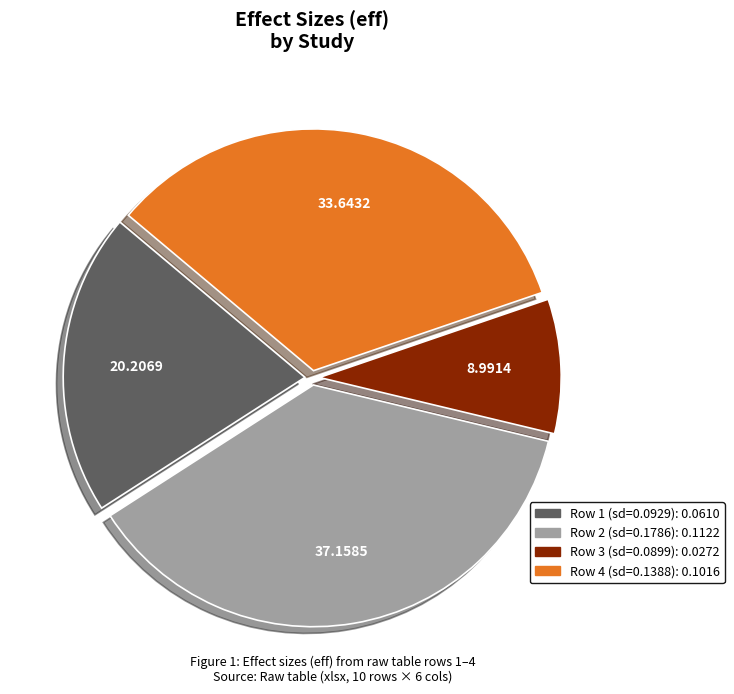

Is there any slice that represents more than half of the pie?

No